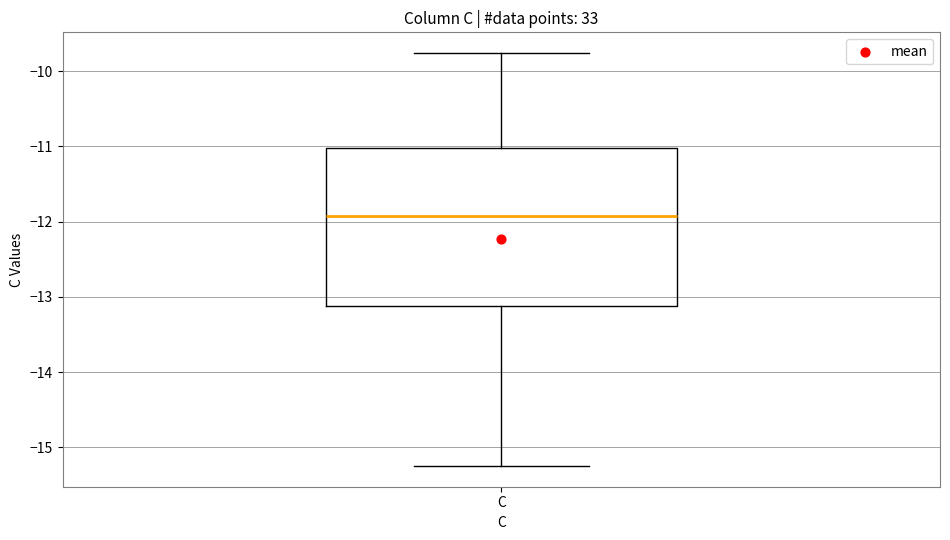

Transcribe this box plot: give where the median line is, the range the box spans, and where the two whiskers end, as read against the y-axis. The values are not printed on the chart, so give them approximately, as read against the axis.

median -11.9, box -13.1 to -11.0, whiskers -15.2 to -9.8